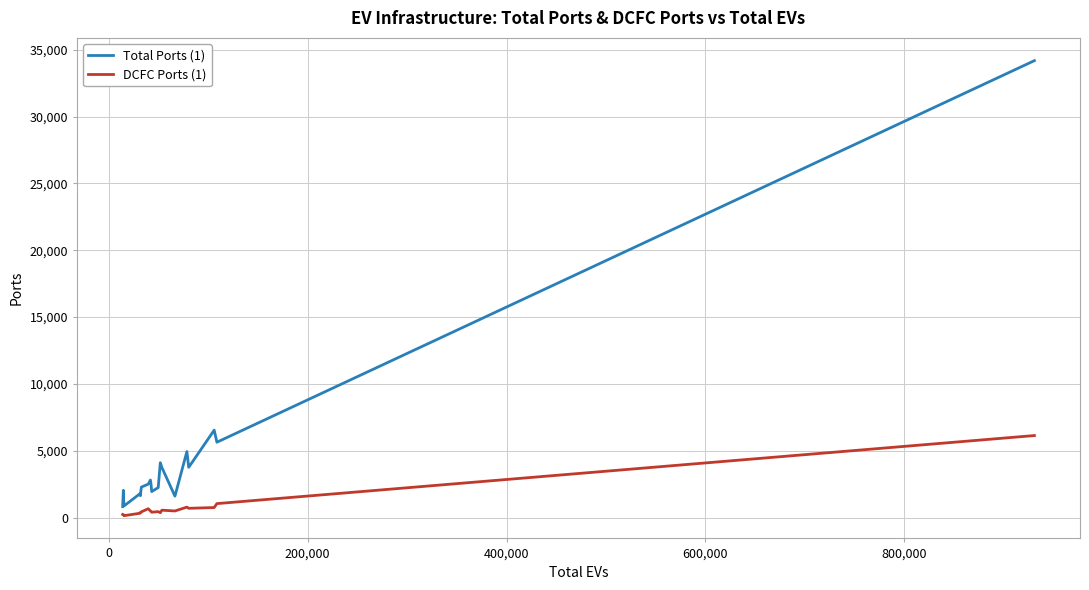

Which series has the widest spread of values?

Total Ports (1)